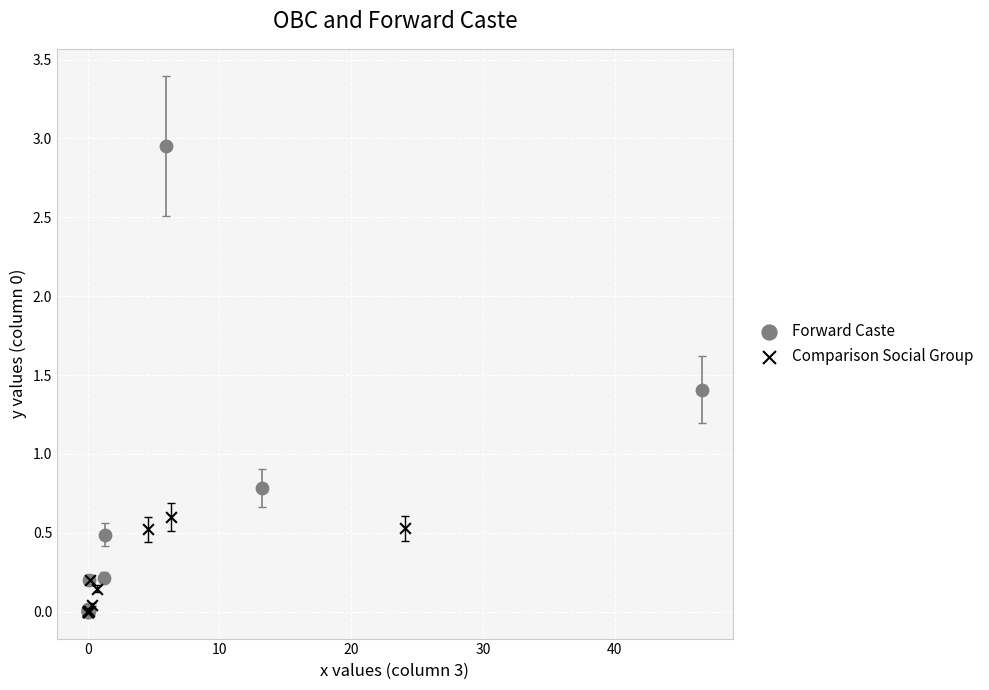

Which series reaches the maximum Y coordinate?

Forward Caste